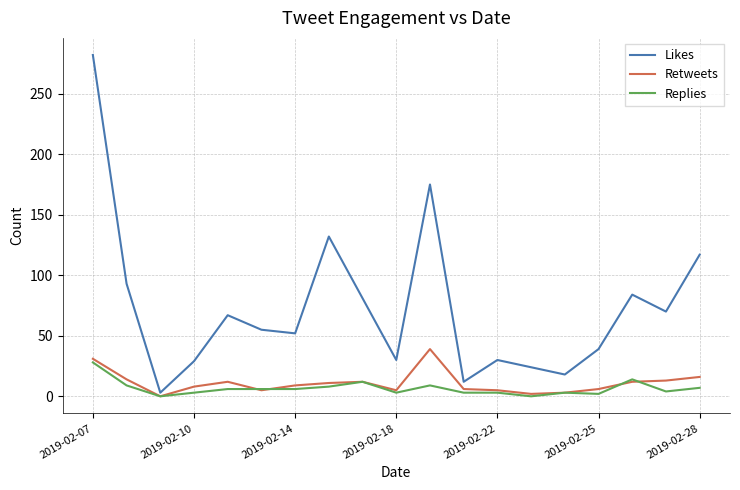

Does the chart display data point markers on the line(s)?

No